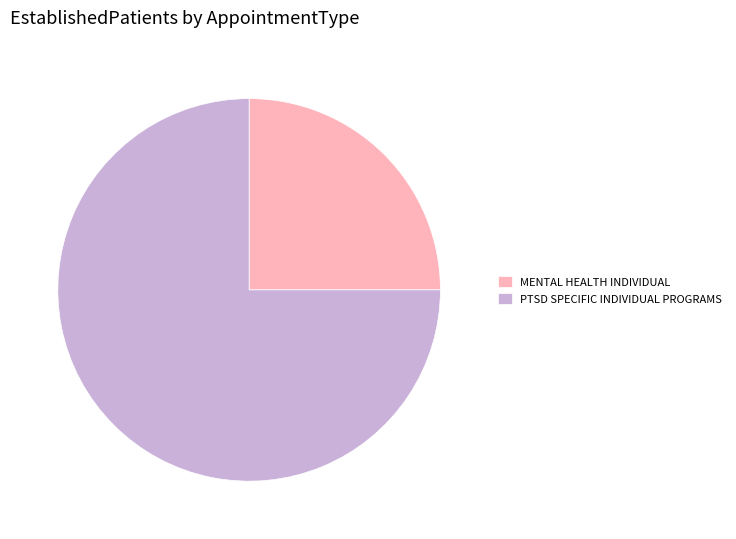

Do PTSD SPECIFIC INDIVIDUAL PROGRAMS and MENTAL HEALTH INDIVIDUAL together represent more than half of the pie?

Yes